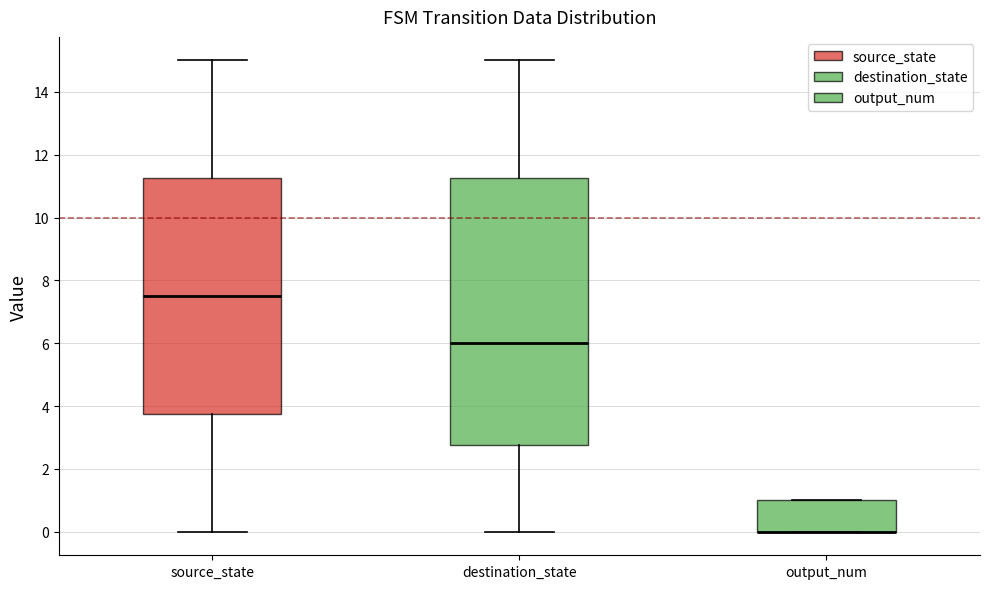

Where is the upper edge of the box for source_state on the y-axis? The values are not printed on the chart, so give them approximately, as read against the axis.

11.2